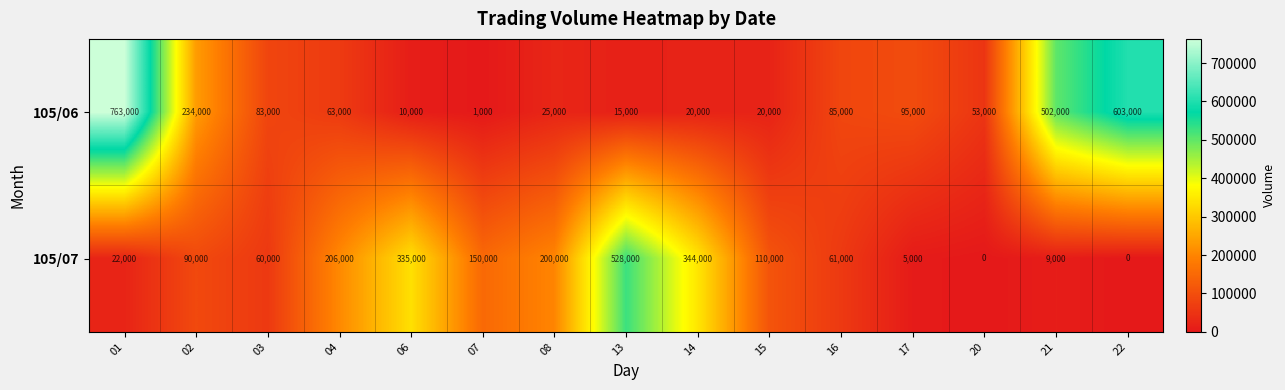

What is the sum of all 105/07 values?

2120000